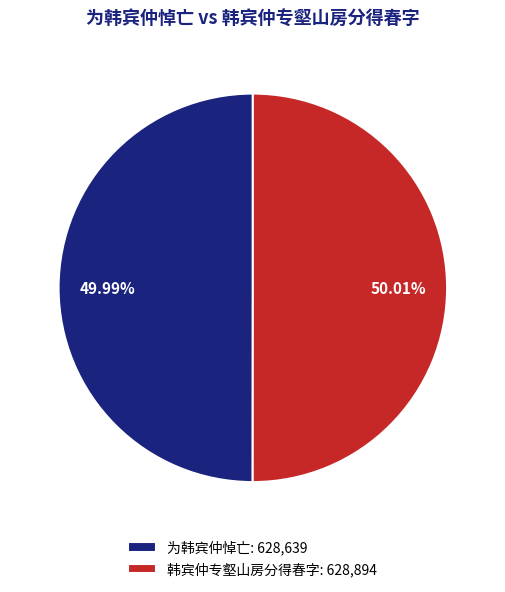

To the nearest percent, what is the average slice percentage?

50%